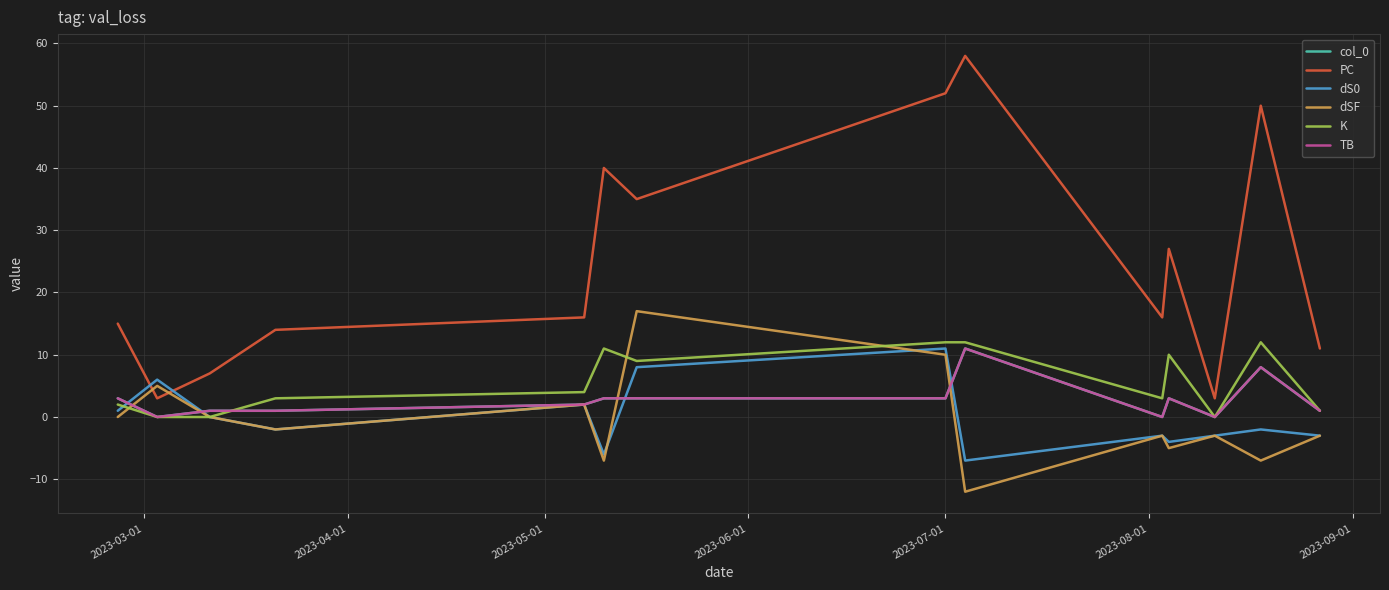

After their last crossing, which series has the higher values: dS0 or PC?

PC